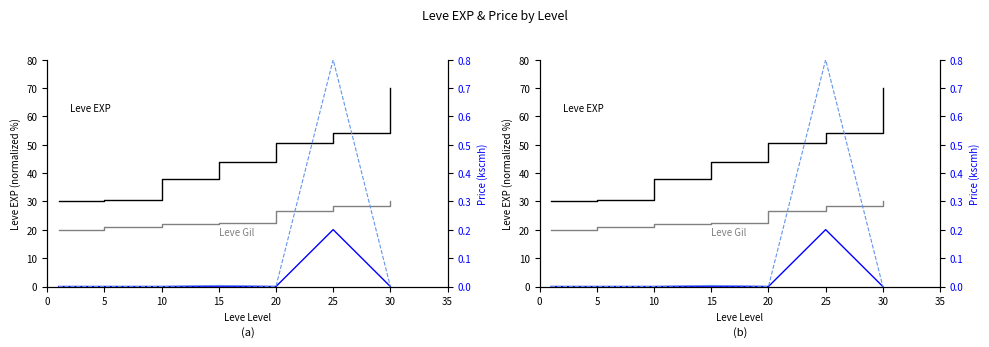

At how many categories does at least one series exceed 32?

5